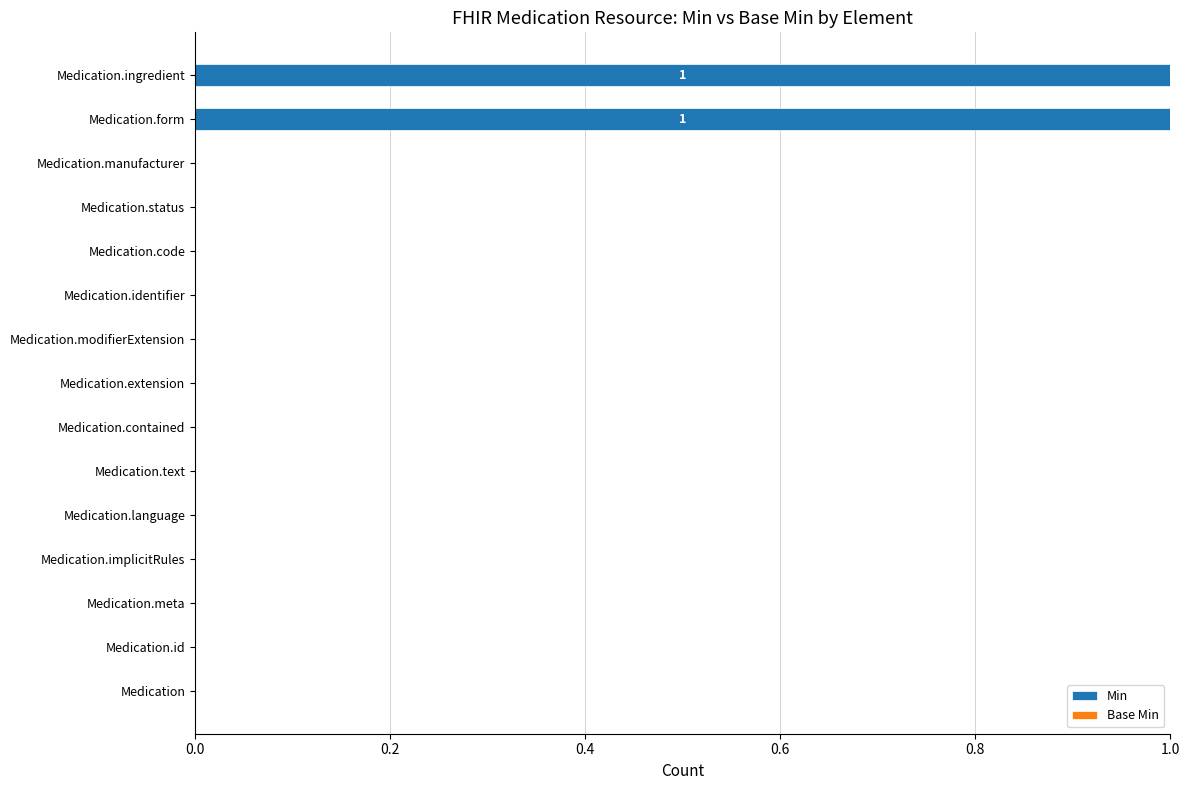

Count the number of data series in this chart.

1